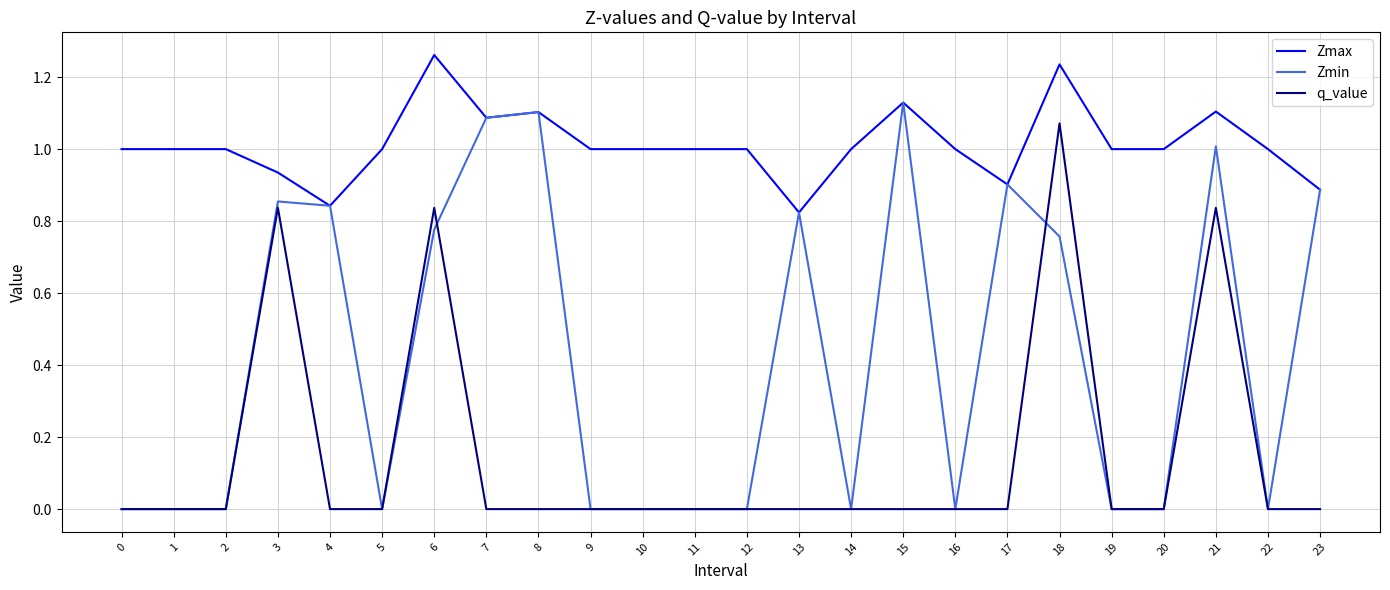

Read the Zmax value at 11.

1.0